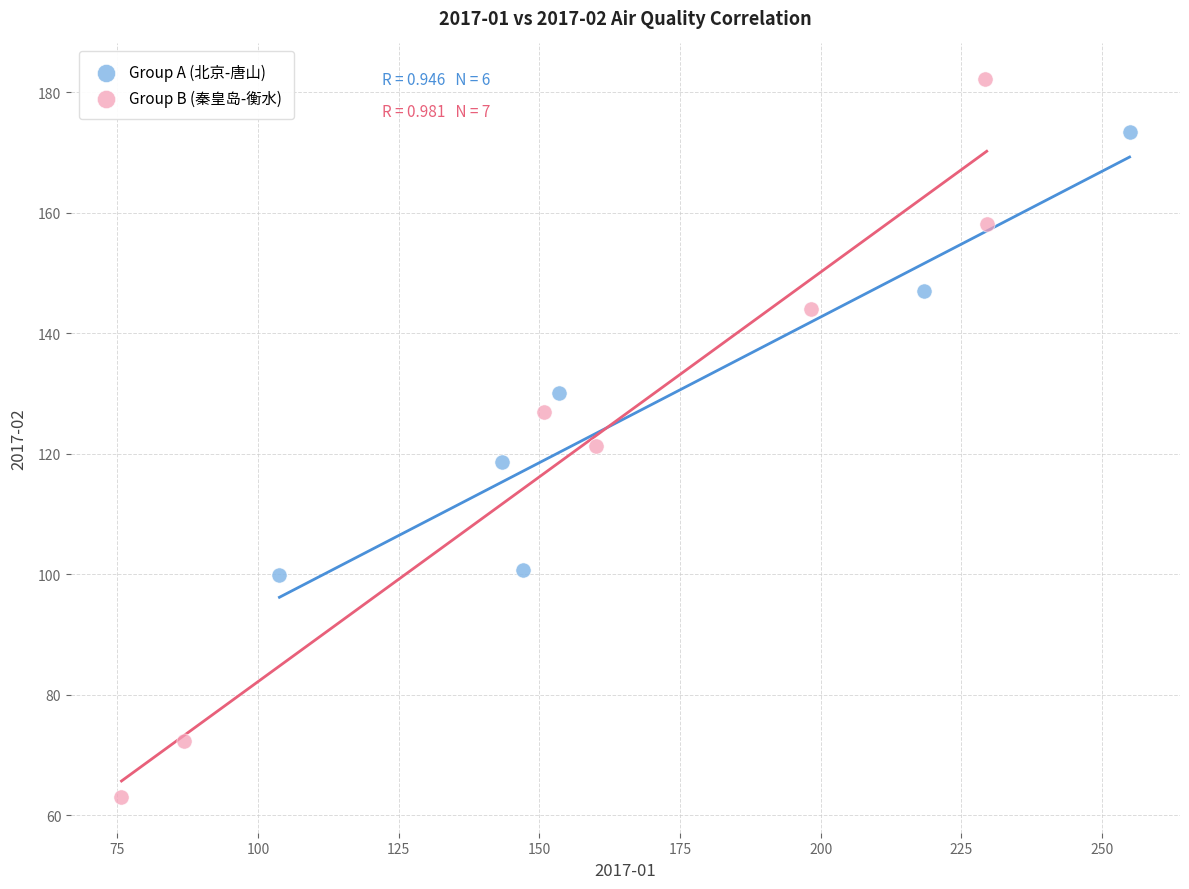

Which series reaches the maximum Y coordinate?

Group B (秦皇岛-衡水)